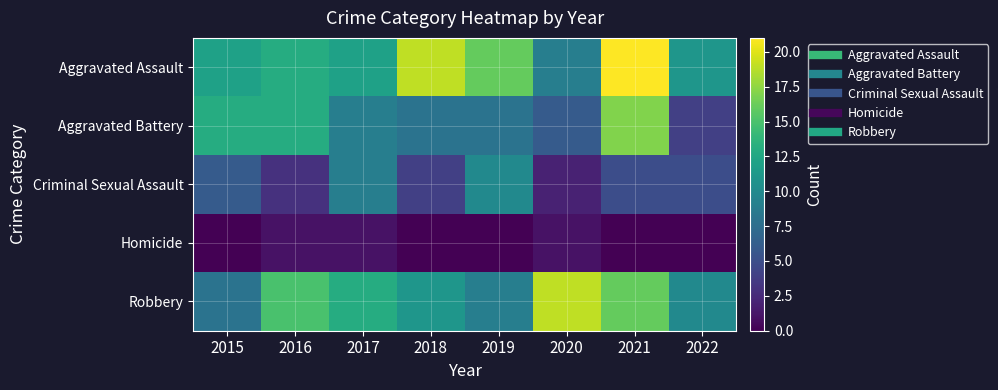

At 2018, list the series in order from smallest to largest.

Homicide, Criminal Sexual Assault, Aggravated Battery, Robbery, Aggravated Assault